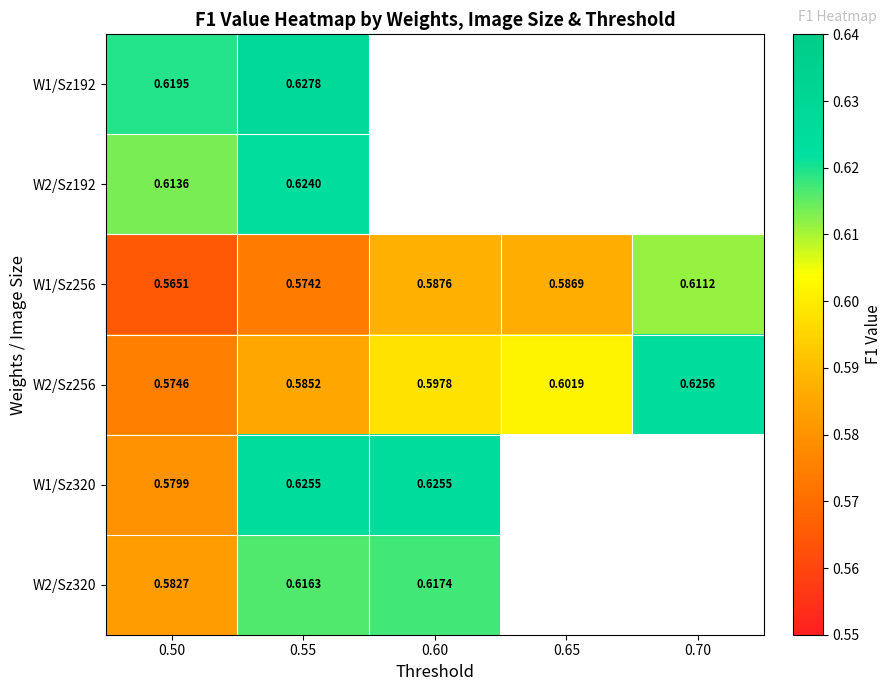

Is the value of W2/Sz256 at 0.55 greater than the value of W1/Sz320 at 0.55?

No